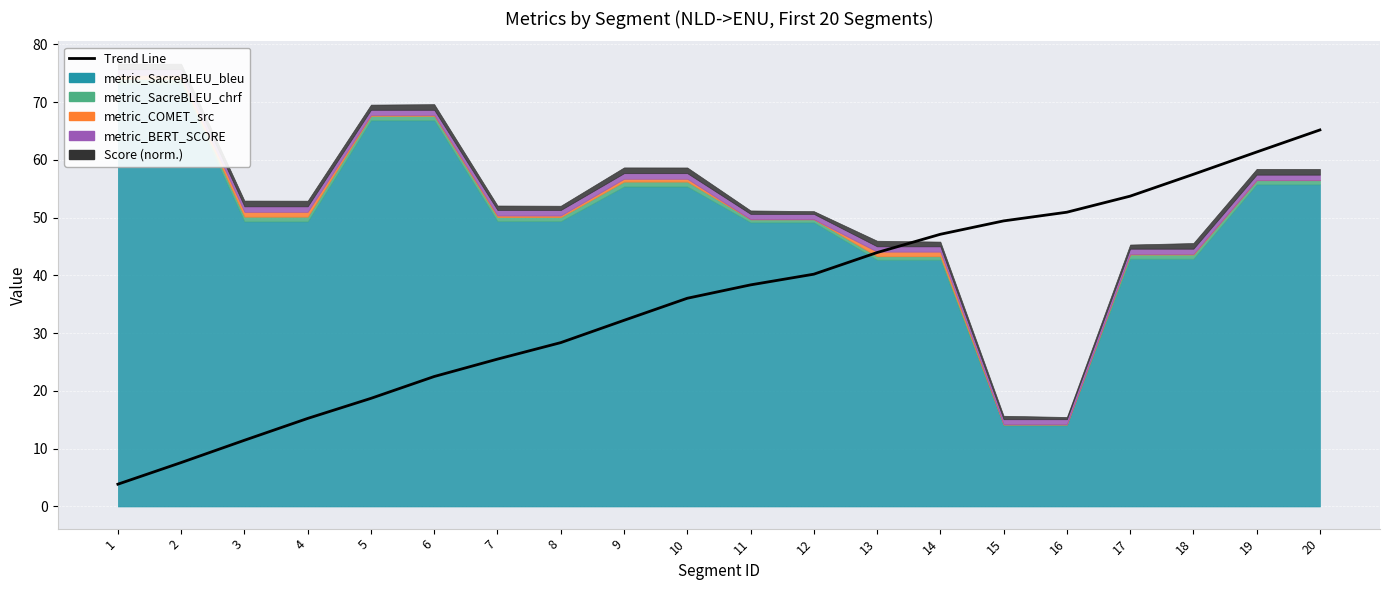

List the labels in order of value, largest first.

20, 19, 18, 17, 16, 15, 14, 13, 12, 11, 10, 9, 8, 7, 6, 5, 4, 3, 2, 1